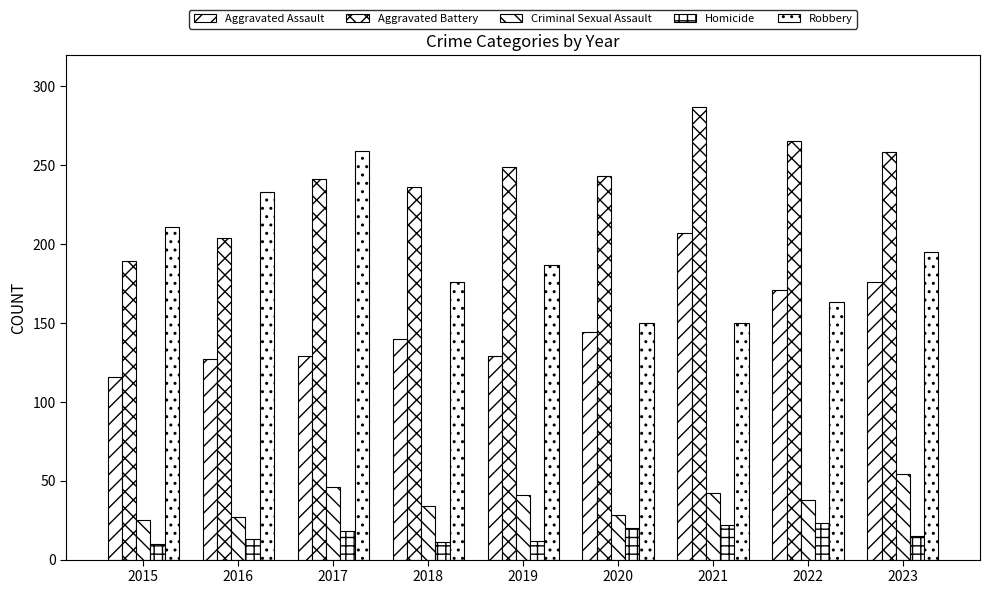

What is the sum of all Aggravated Battery values?

2172